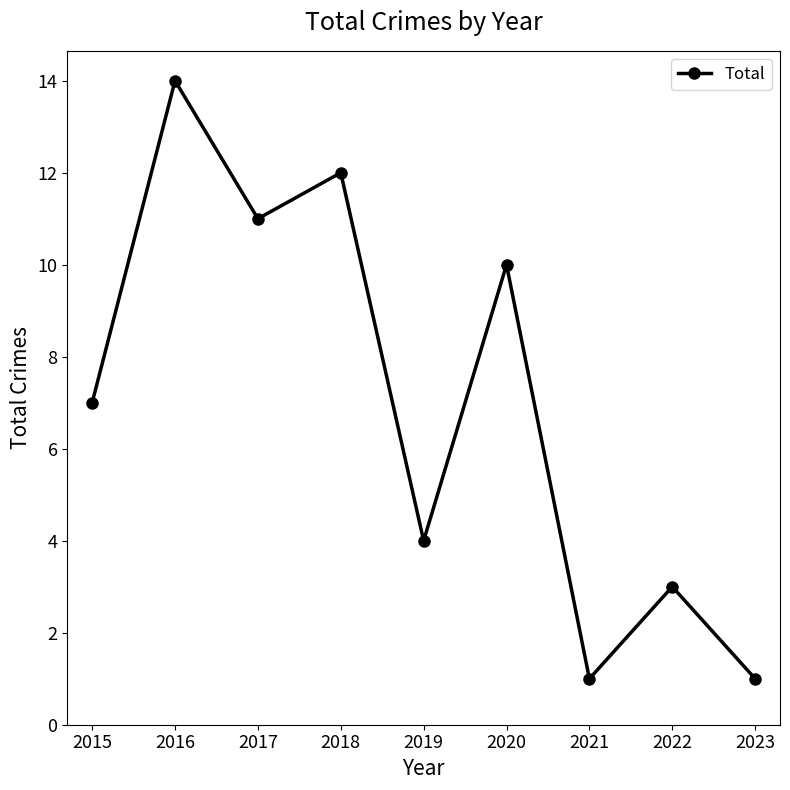

What is the ratio of the value at 2016 to the value at 2017?

1.3